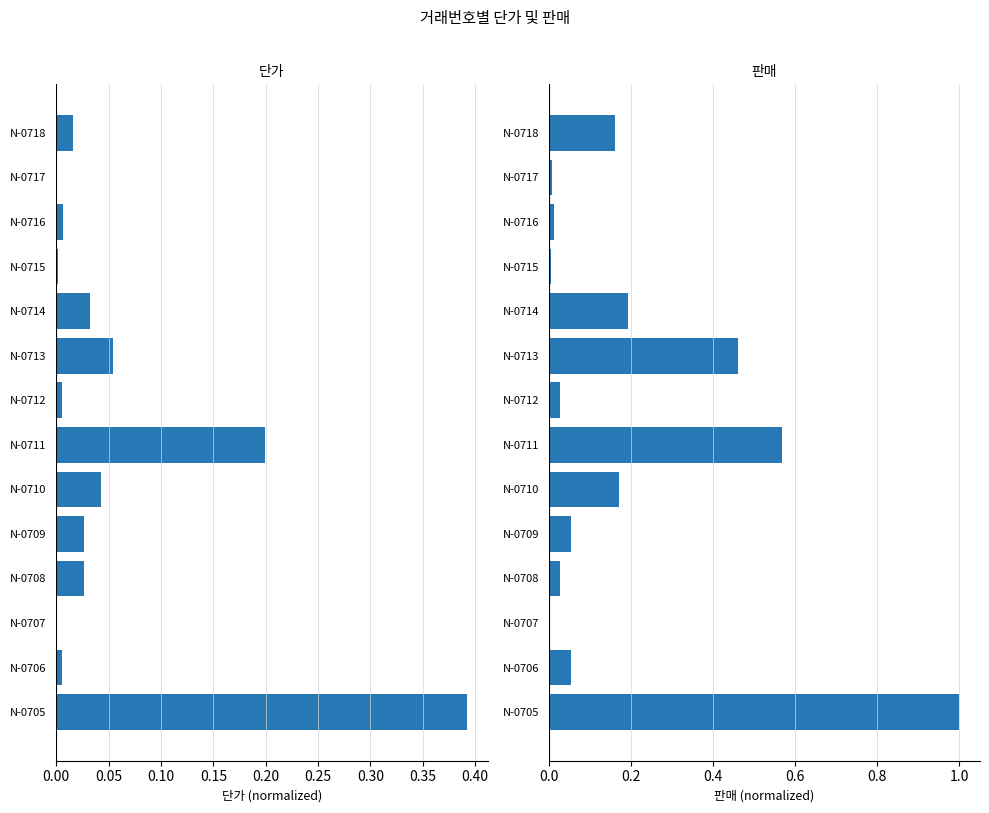

What are all the series names shown in the legend?

단가, 판매